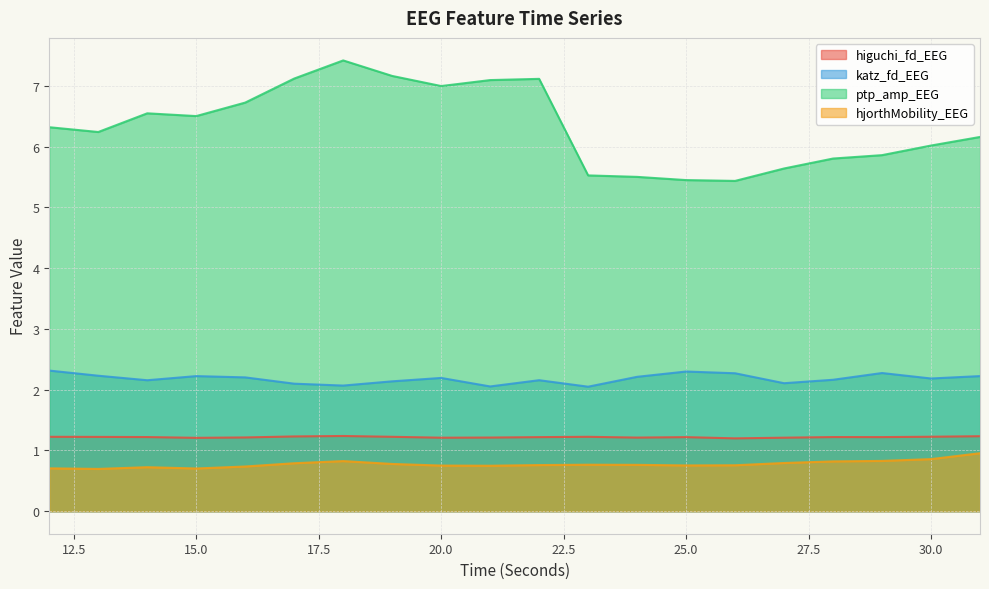

At which category is the sum across all series the highest?

18